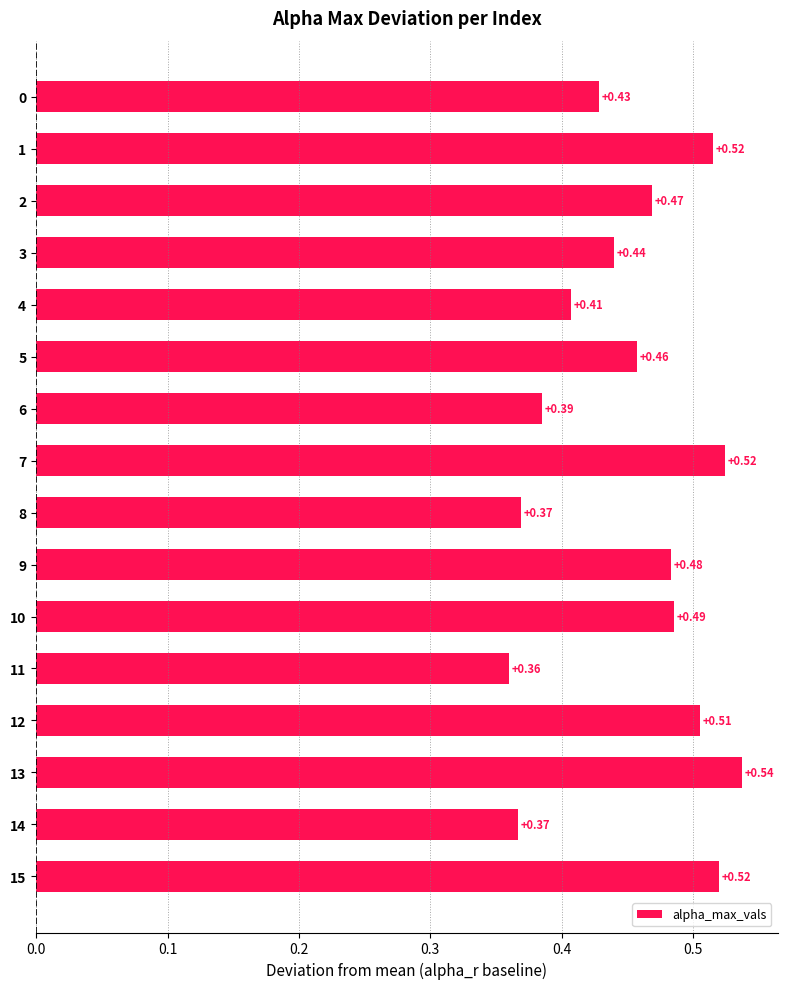

What is the sum of the values at 10 and 3?

0.9